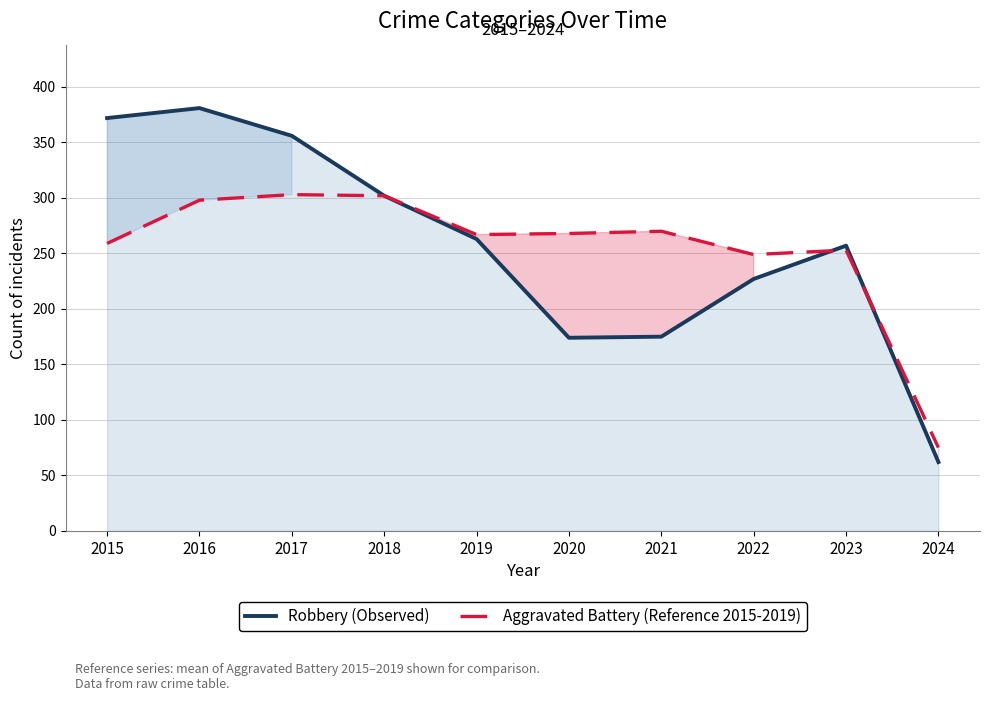

Reading left to right, transcribe all the data shown in this chart.

Robbery (Observed): 2015=372	2016=381	2017=356	2018=302	2019=263	2020=174	2021=175	2022=227	2023=257	2024=62
Aggravated Battery (Reference): 2015=259	2016=298	2017=303	2018=302	2019=267	2020=268	2021=270	2022=249	2023=253	2024=75